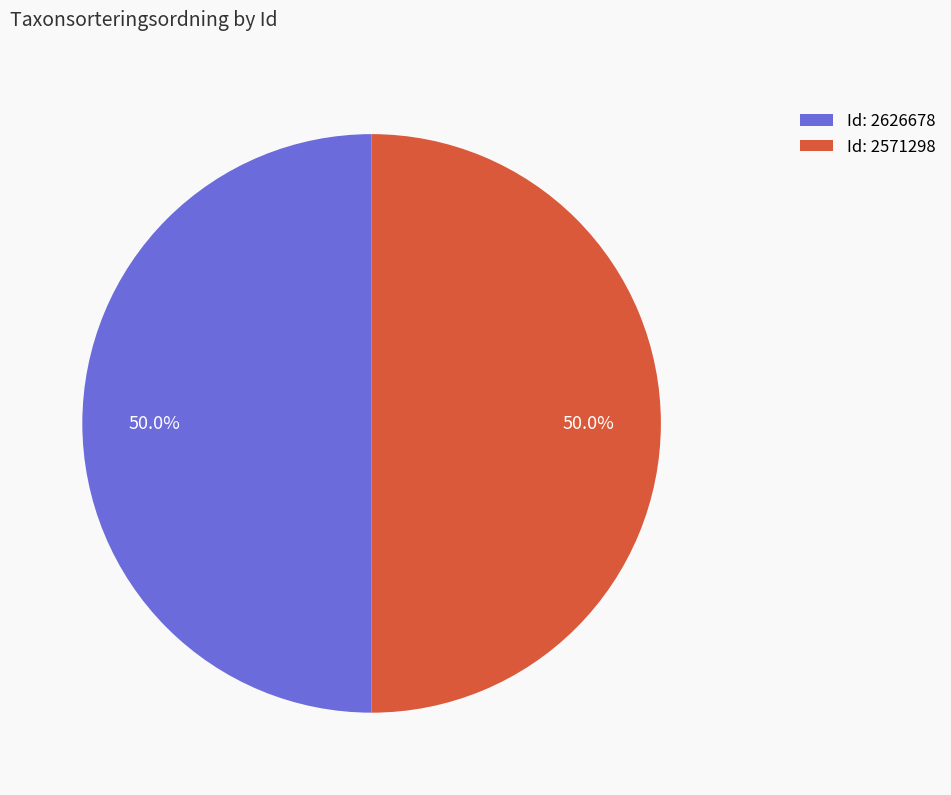

To the nearest percent, what is the average slice percentage?

50%